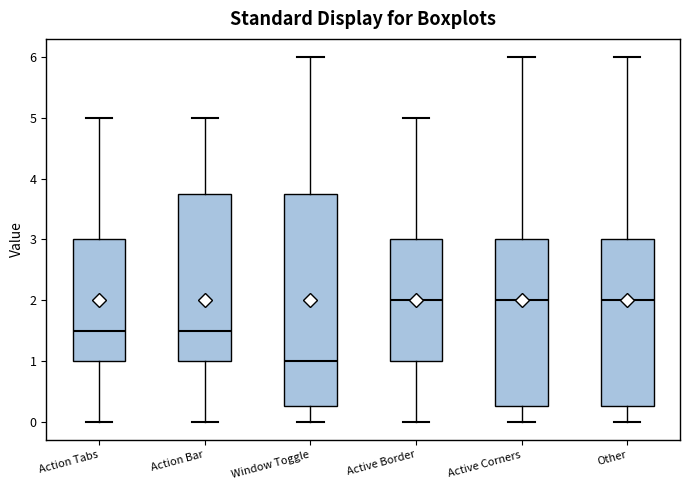

Comparing the boxes themselves (not the whiskers), which one is the tallest?

Window Toggle